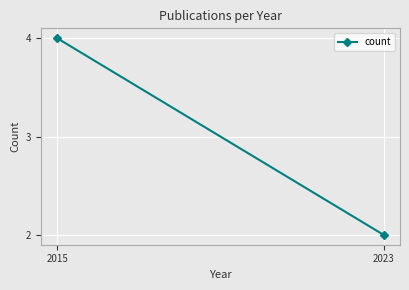

Count the number of categories in the chart.

2